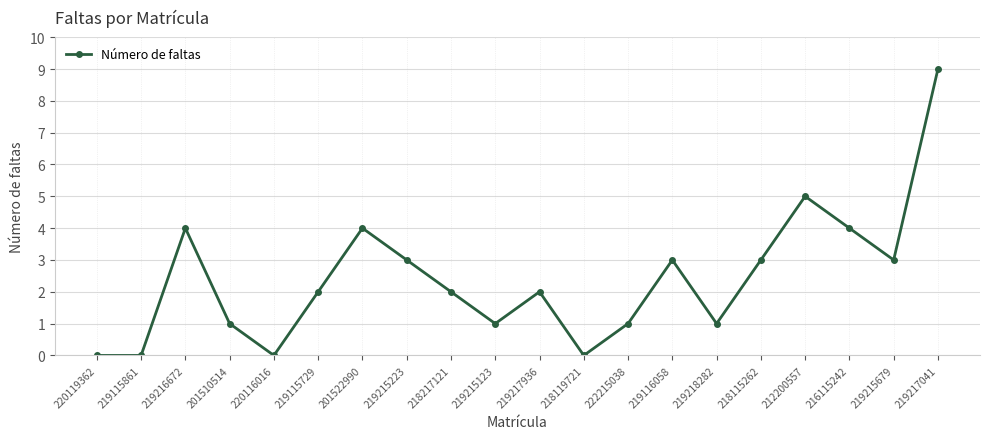

Reading right to left, what are all the values shown in this chart?

219217041=9	219215679=3	216115242=4	212200557=5	218115262=3	219218282=1	219116058=3	222215038=1	218119721=0	219217936=2	219215123=1	218217121=2	219215223=3	201522990=4	219115729=2	220116016=0	201510514=1	219216672=4	219115861=0	220119362=0